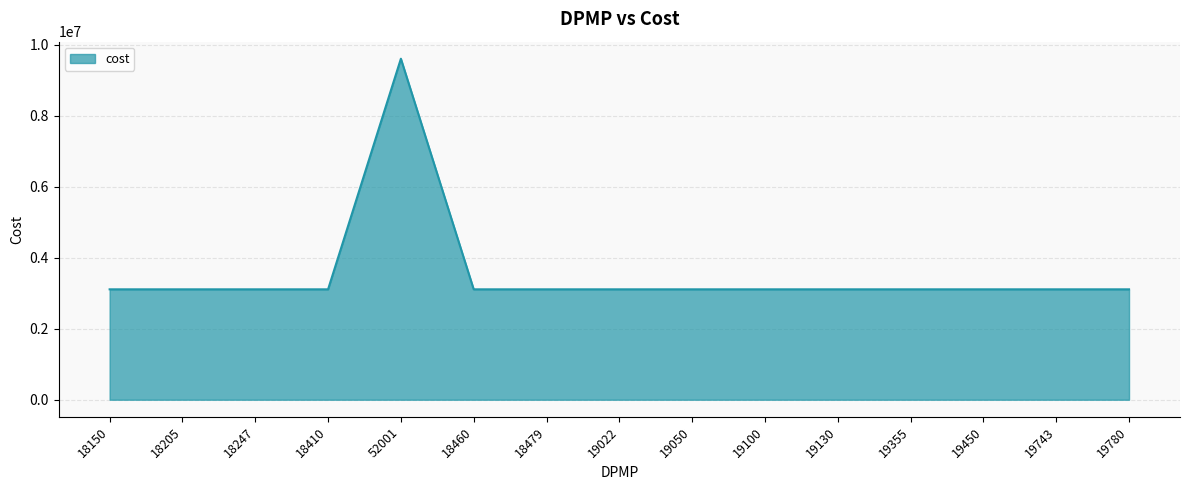

What is the smallest value displayed?

3111202.8